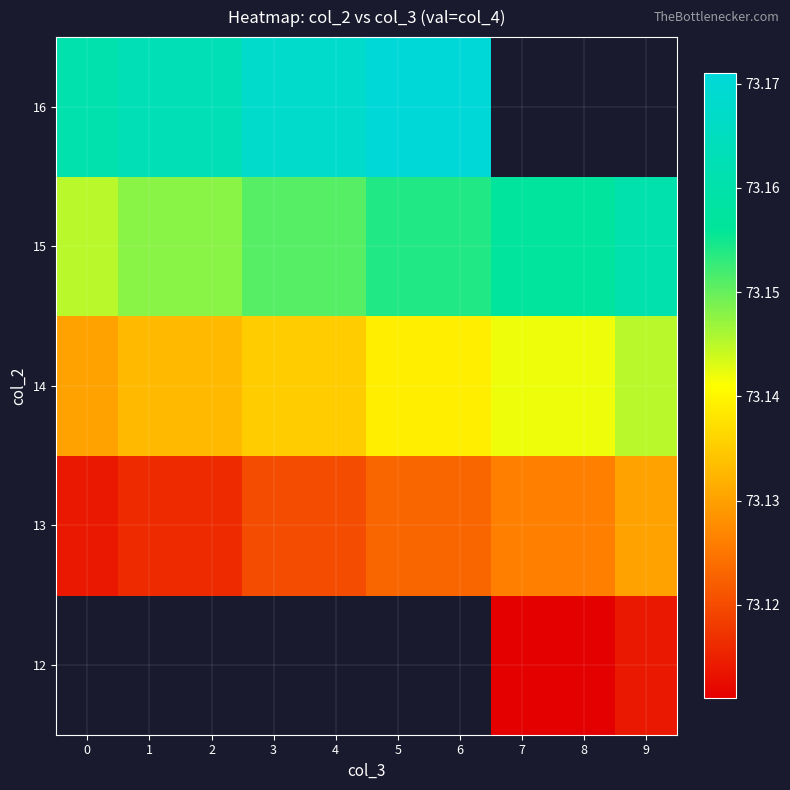

List the series in order of their peak value, lowest first.

12, 13, 14, 15, 16